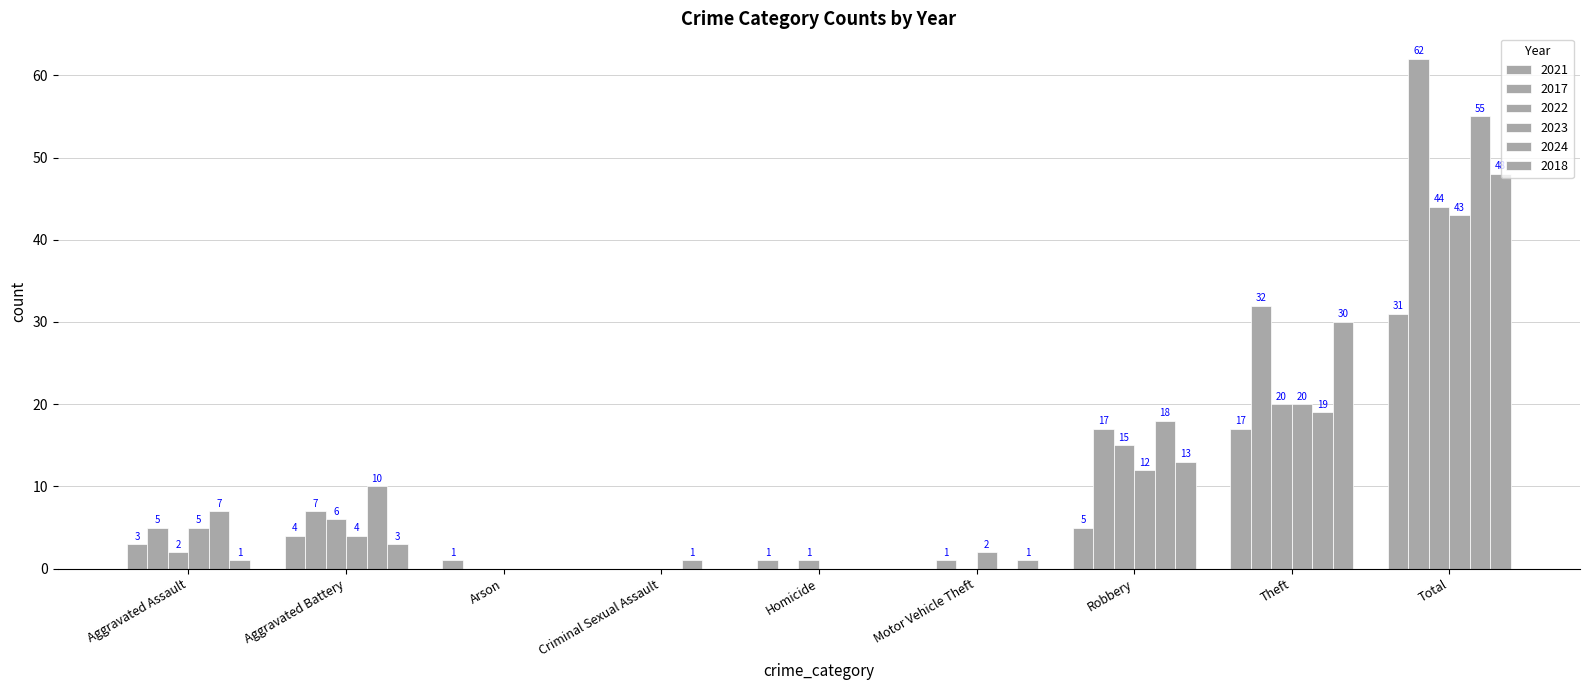

What is the approximate value of 2017 at Aggravated Assault?

5